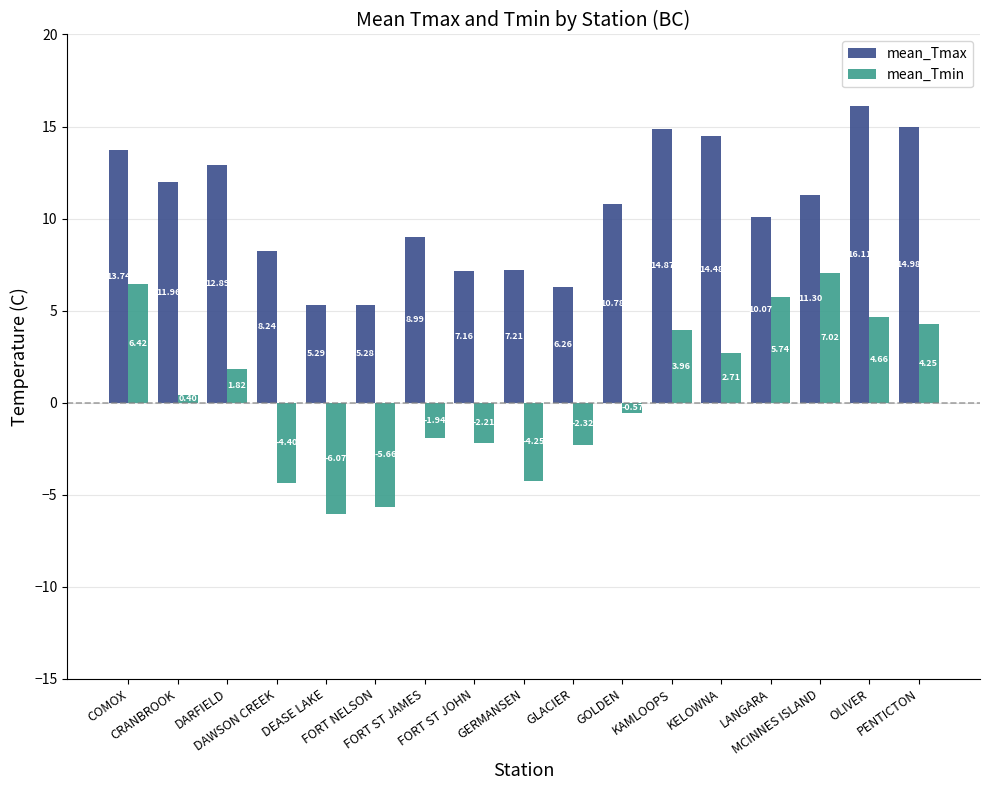

List the series in order of their peak value, lowest first.

mean_Tmin, mean_Tmax